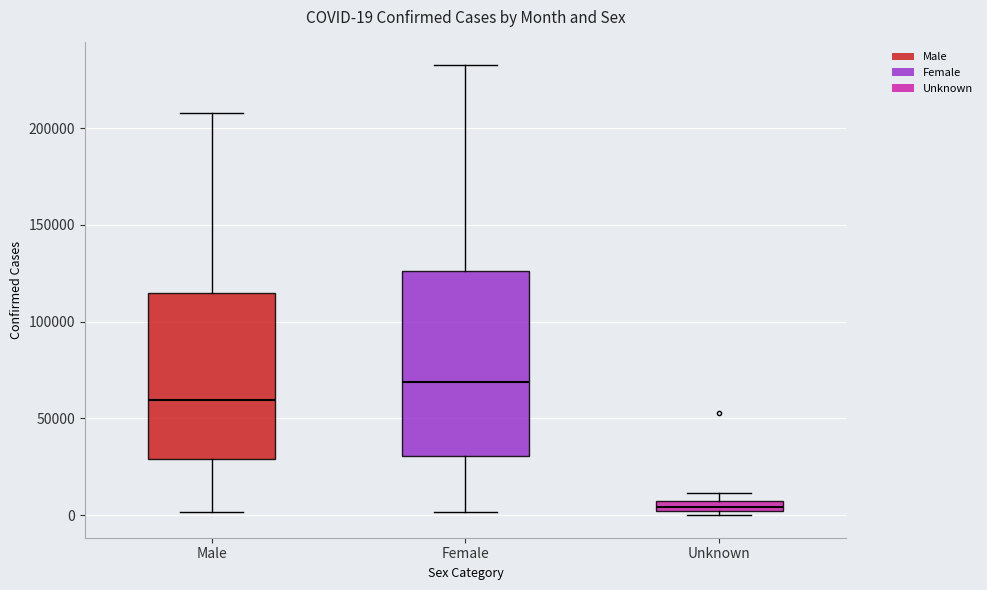

Which box's median line is the highest?

Female